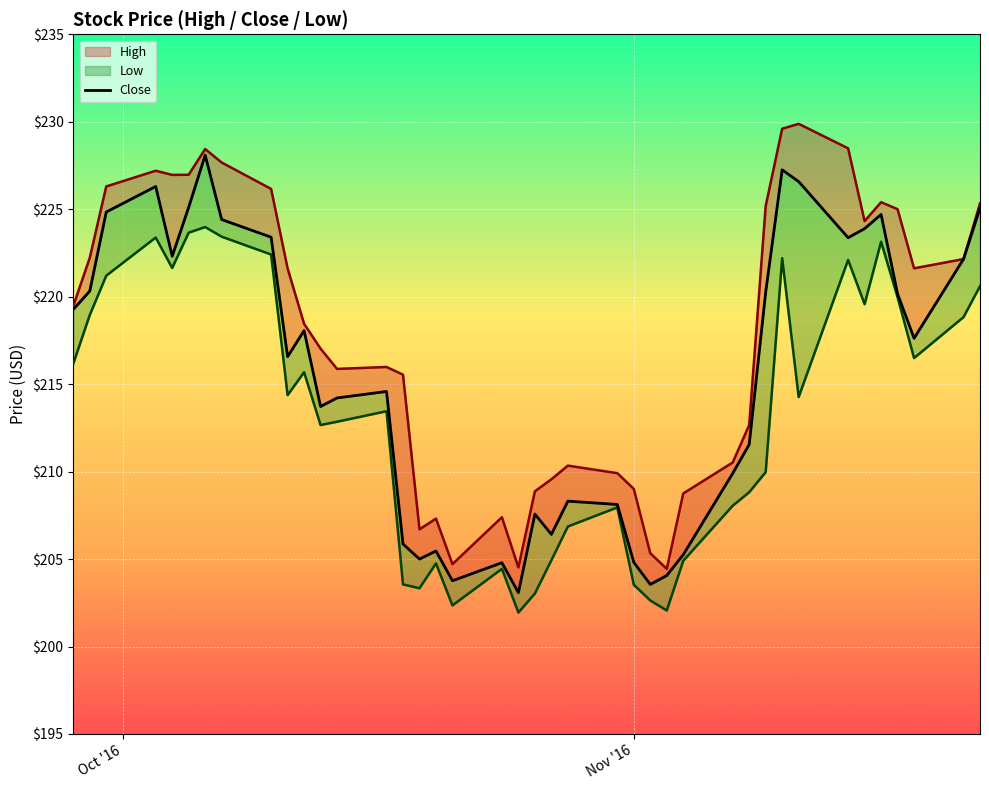

What is the average value of the Close series?

215.5